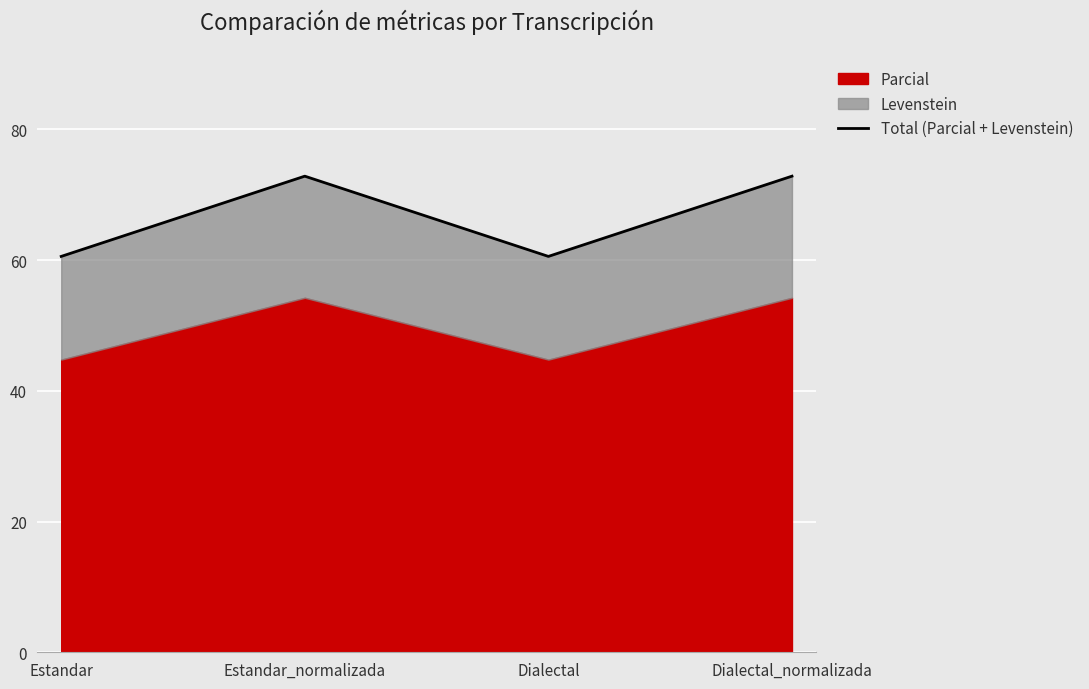

How many data points are less than 72?

2